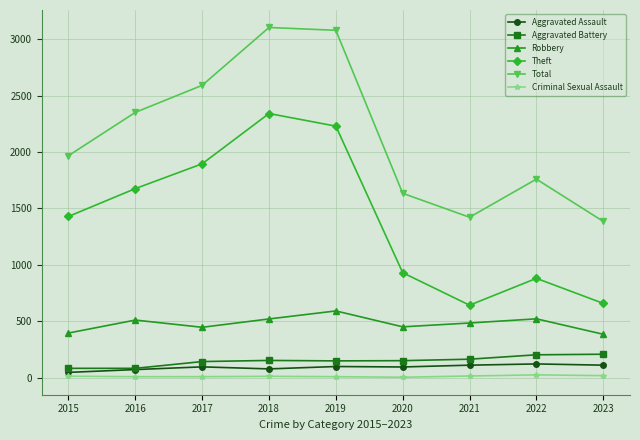

True or false: Criminal Sexual Assault has a value of 12 at 2015.

True